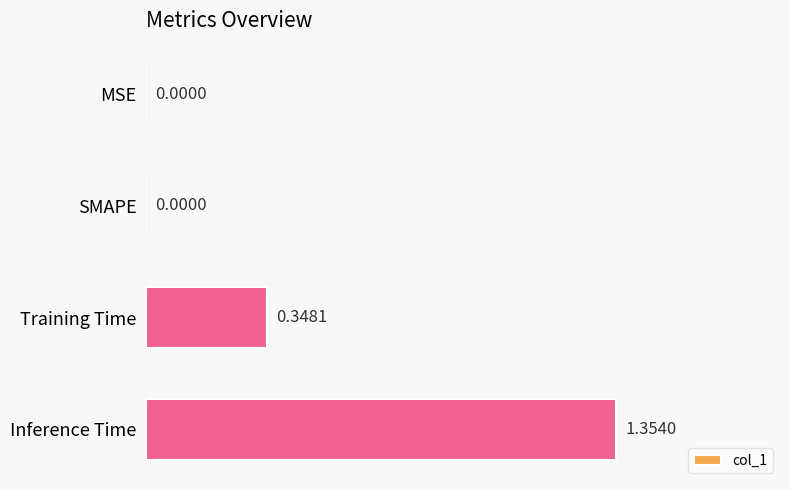

Does the chart contain stacked bars?

No